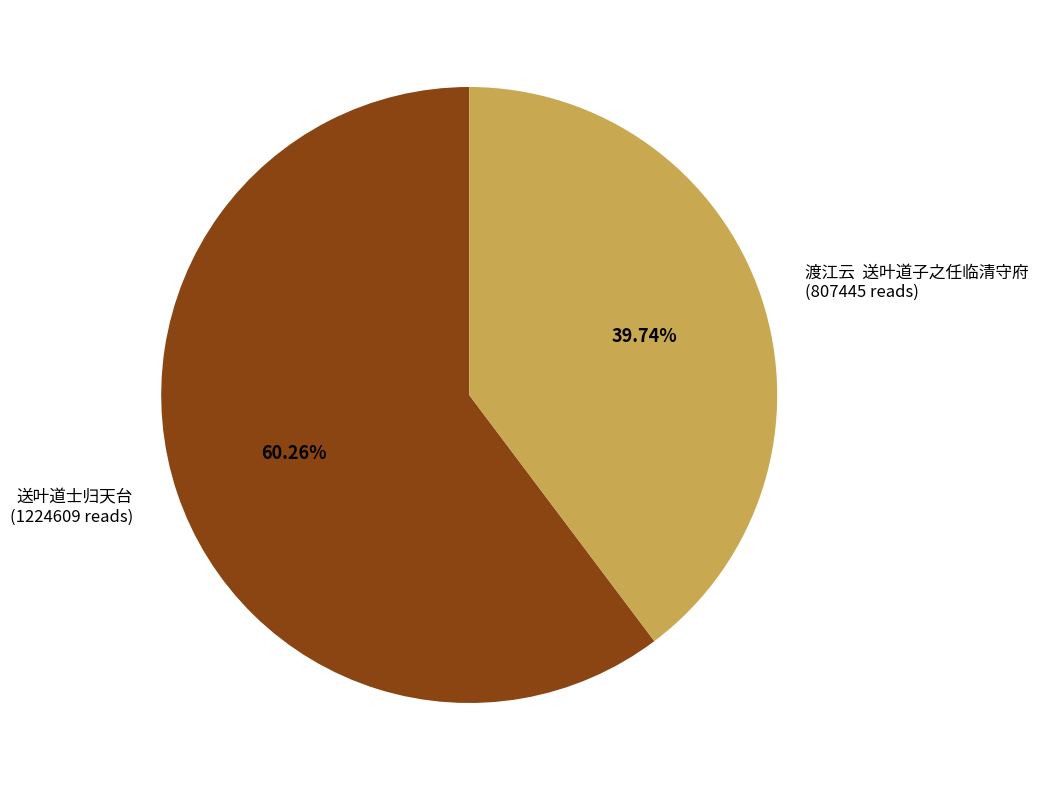

To the nearest percent, what is the difference between the largest and smallest slice percentages?

21%